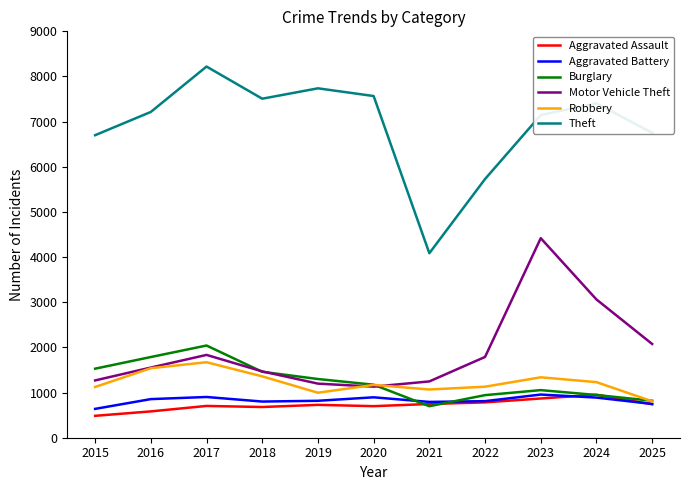

What is the average value of the Theft series?

6915